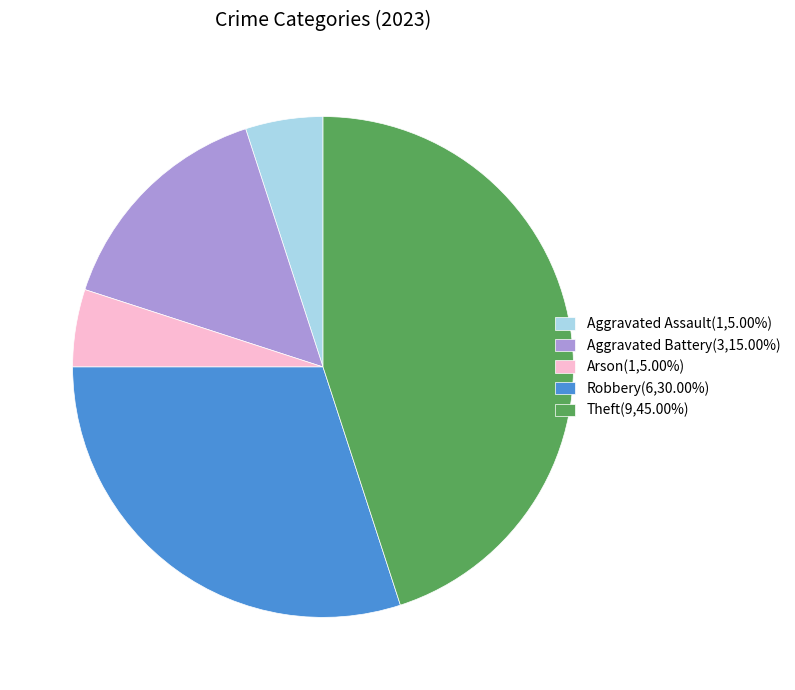

What is the ratio of the value at Arson(1,5.00%) to the value at Aggravated Battery(3,15.00%)?

0.3